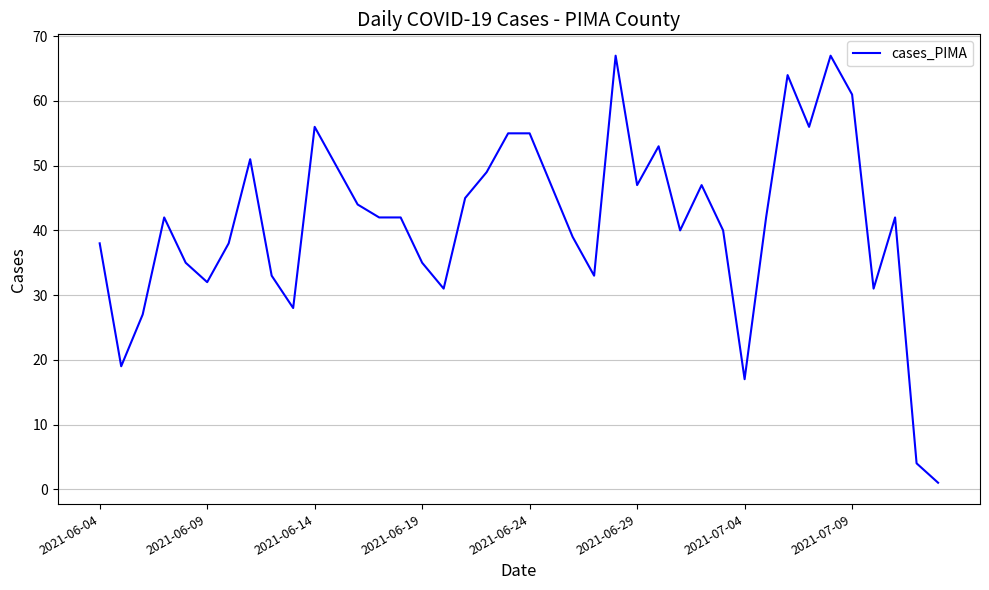

Is this an area chart (filled region under the line)?

No